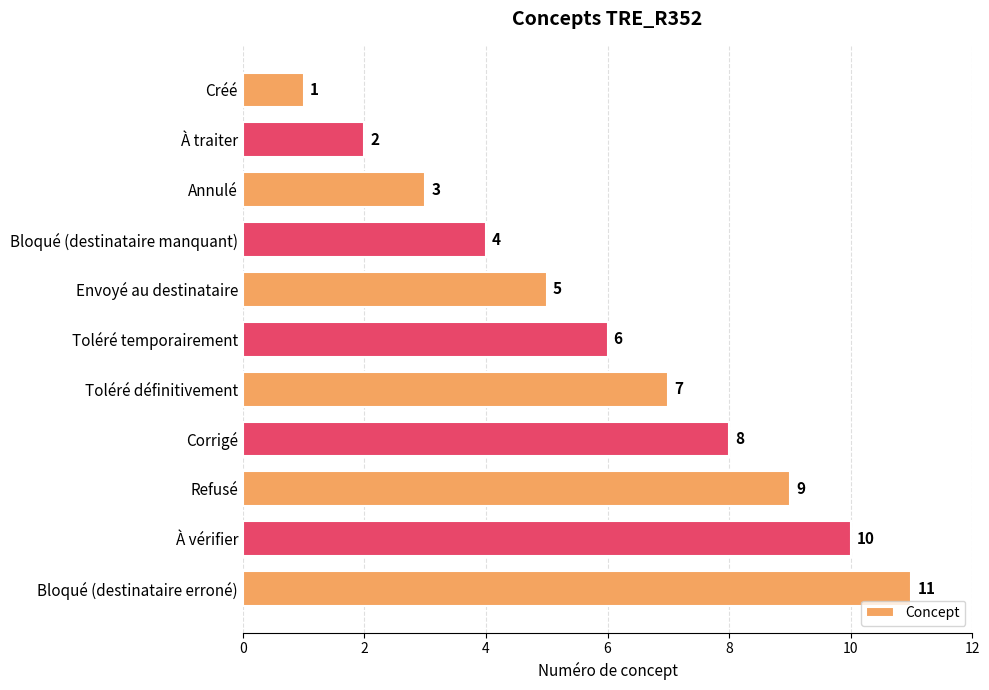

What is the ratio of the value at À vérifier to the value at Bloqué (destinataire manquant)?

2.5